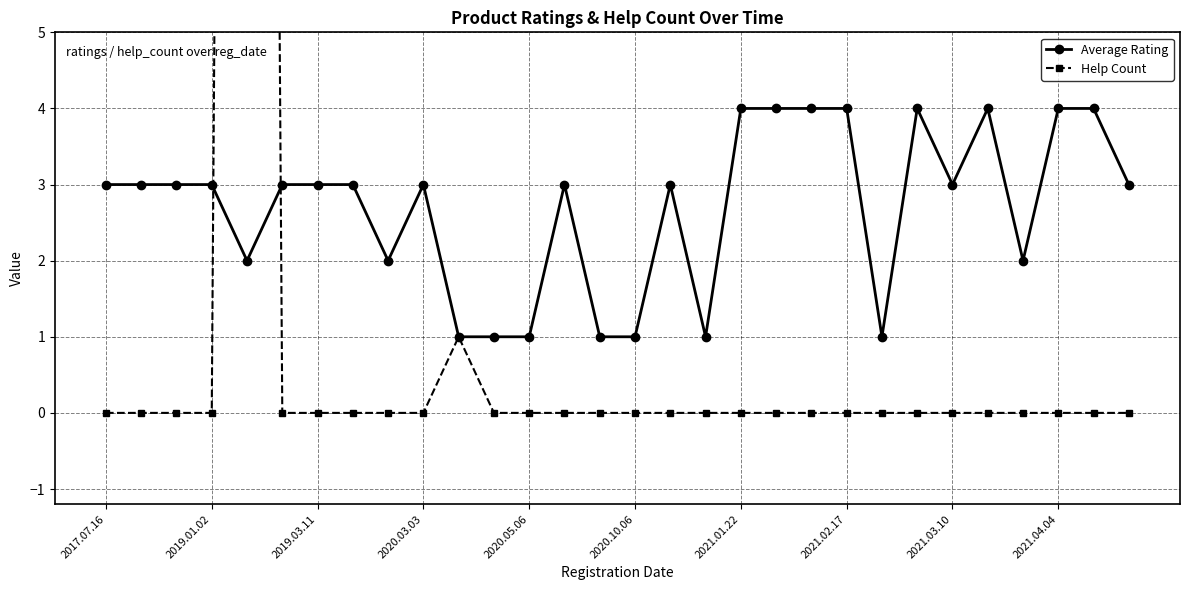

Rank the series by their maximum value, from lowest to highest.

Average Rating, Help Count